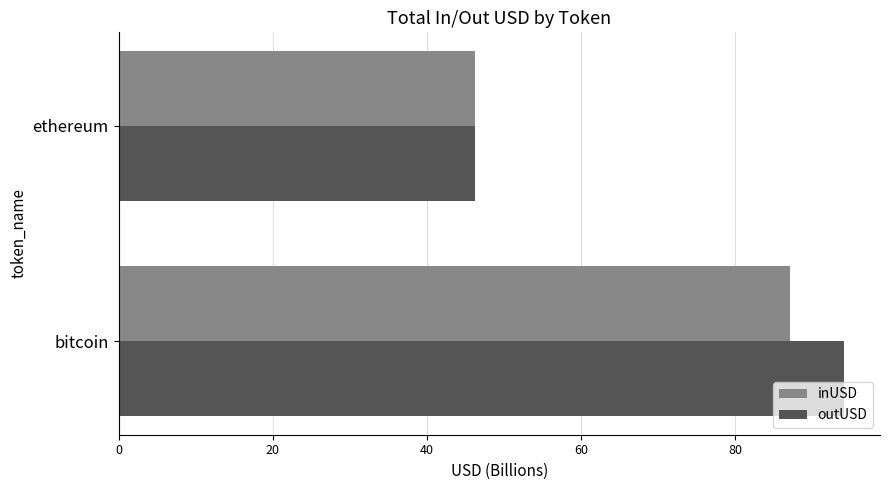

What is the greatest value displayed?

94.1